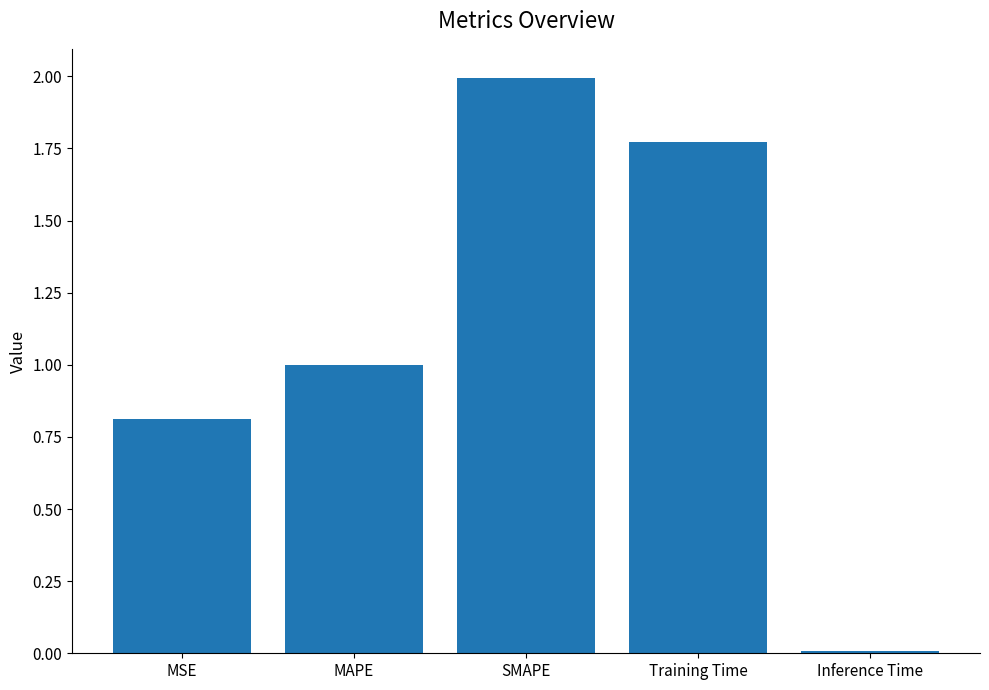

Is it true that the value at MSE is 0.5?

False